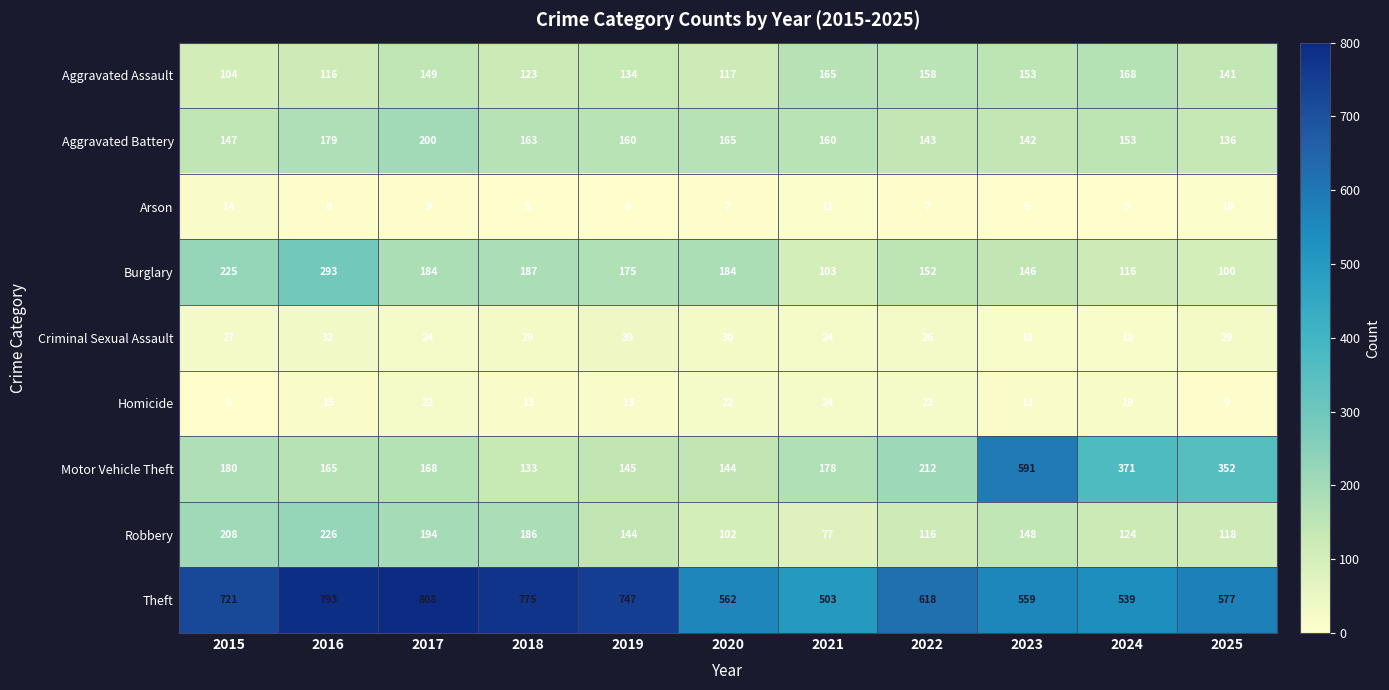

What is the average value of the Aggravated Battery series?

159